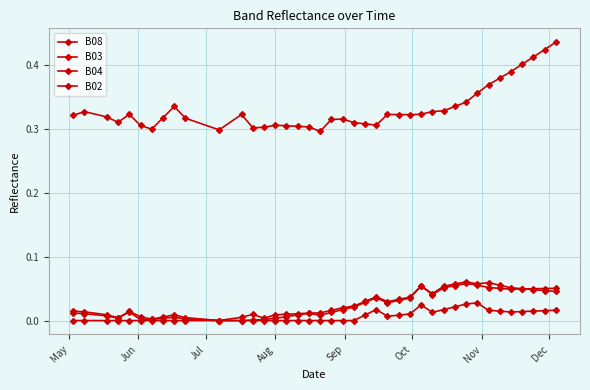

Reading right to left, what are all the values shown in this chart?

B08: 0.4	0.4	0.4	0.4	0.4	0.4	0.4	0.4	0.3	0.3	0.3	0.3	0.3	0.3	0.3	0.3	0.3	0.3	0.3	0.3	0.3	0.3	0.3	0.3	0.3	0.3	0.3	0.3	0.3	0.3	0.3	0.3	0.3	0.3	0.3	0.3	0.3	0.3	0.3	0.3
B03: 0.1	0.1	0.0	0.0	0.0	0.1	0.1	0.1	0.1	0.1	0.1	0.0	0.1	0.0	0.0	0.0	0.0	0.0	0.0	0.0	0.0	0.0	0.0	0.0	0.0	0.0	0.0	0.0	0.0	0.0	0.0	0.0	0.0	0.0	0.0	0.0	0.0	0.0	0.0	0.0
B04: 0.0	0.0	0.0	0.0	0.1	0.1	0.1	0.1	0.1	0.1	0.1	0.0	0.1	0.0	0.0	0.0	0.0	0.0	0.0	0.0	0.0	0.0	0.0	0.0	0.0	0.0	0.0	0.0	0.0	0.0	0.0	0.0	0.0	0.0	0.0	0.0	0.0	0.0	0.0	0.0
B02: 0.0	0.0	0.0	0.0	0.0	0.0	0.0	0.0	0.0	0.0	0.0	0.0	0.0	0.0	0.0	0.0	0.0	0.0	0.0	0.0	0.0	0.0	0.0	0.0	0.0	0.0	0.0	0.0	0.0	0.0	0.0	0.0	0.0	0.0	0.0	0.0	0.0	0.0	0.0	0.0